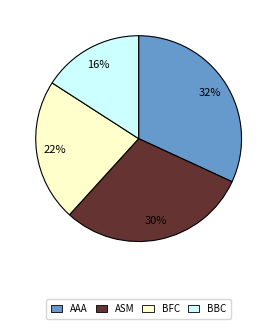

To the nearest percent, what is the average slice percentage?

25%